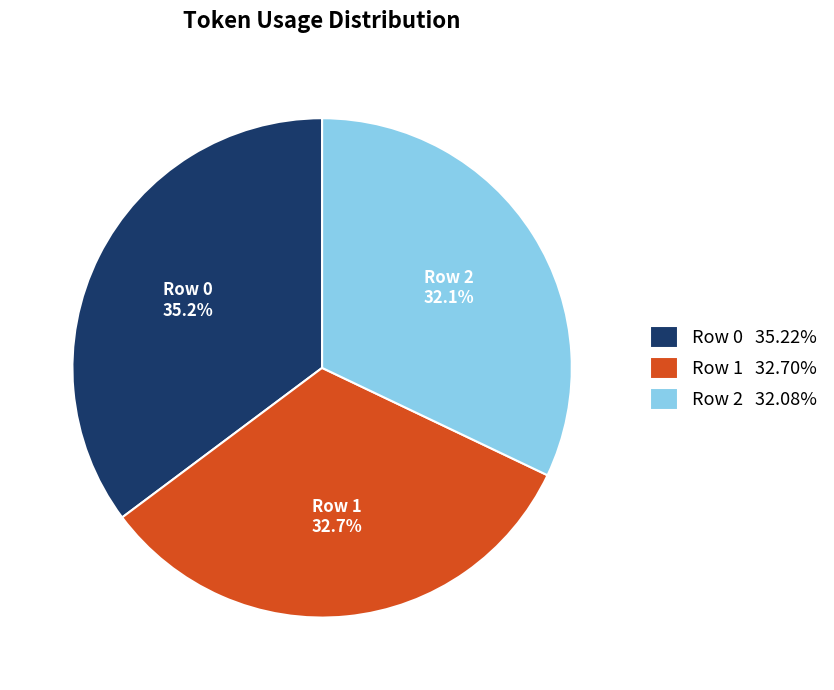

Is there a majority slice in this chart?

No